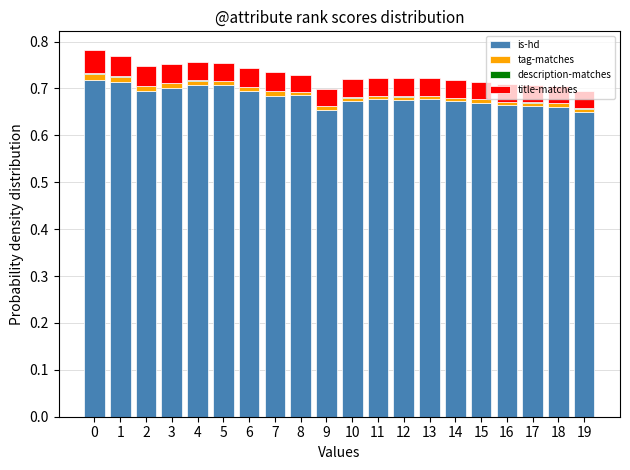

Is it true that is-hd equals 0.7 at 7?

True